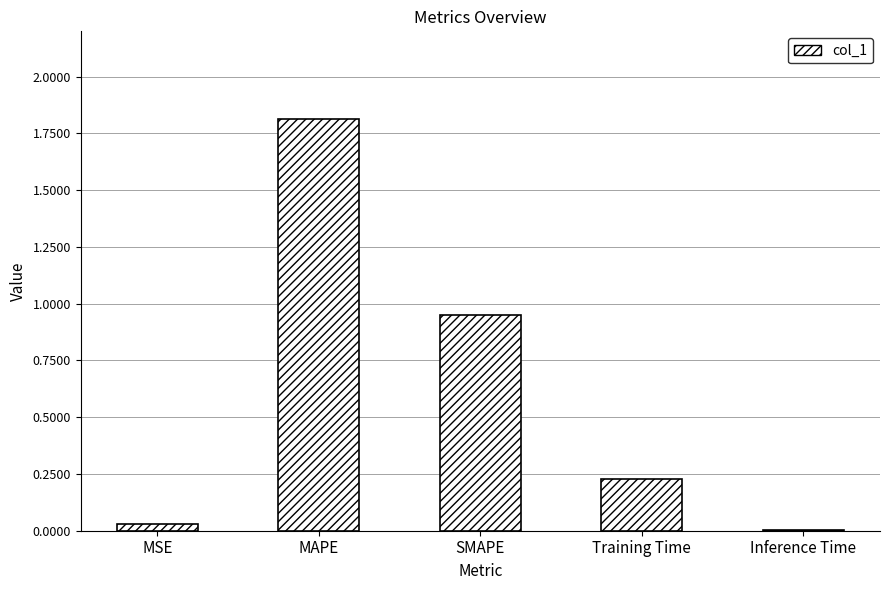

What is the greatest value displayed?

1.8